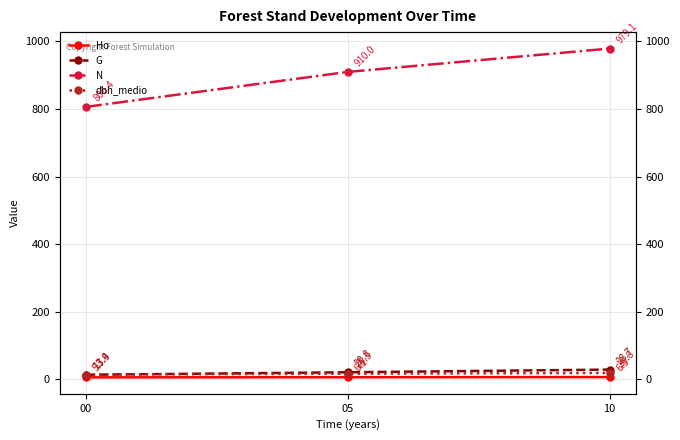

At which category is the sum across all series the highest?

10